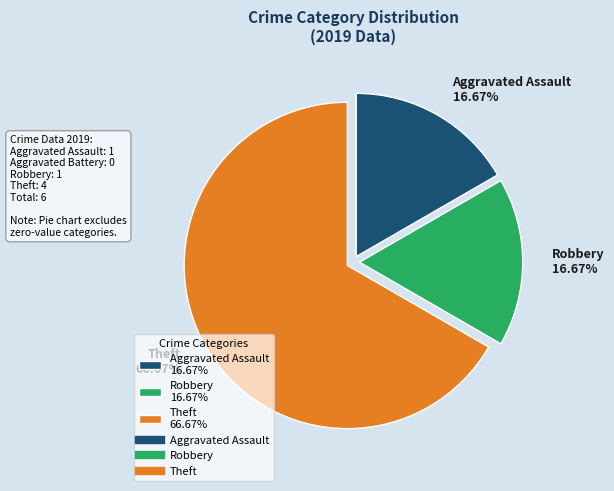

How many slices are in this pie chart?

3